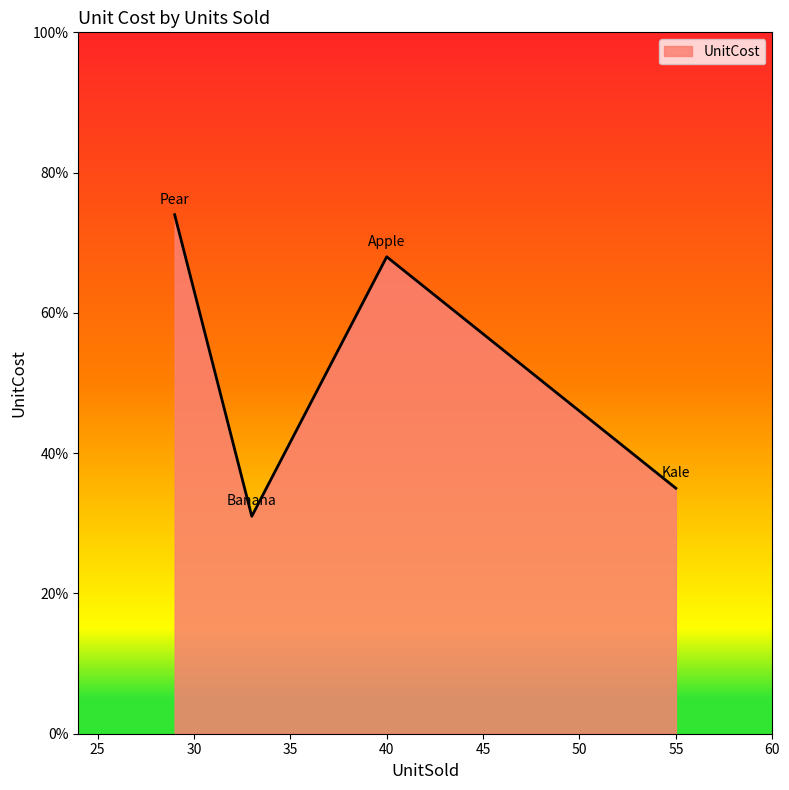

Does the chart have visible grid lines?

No